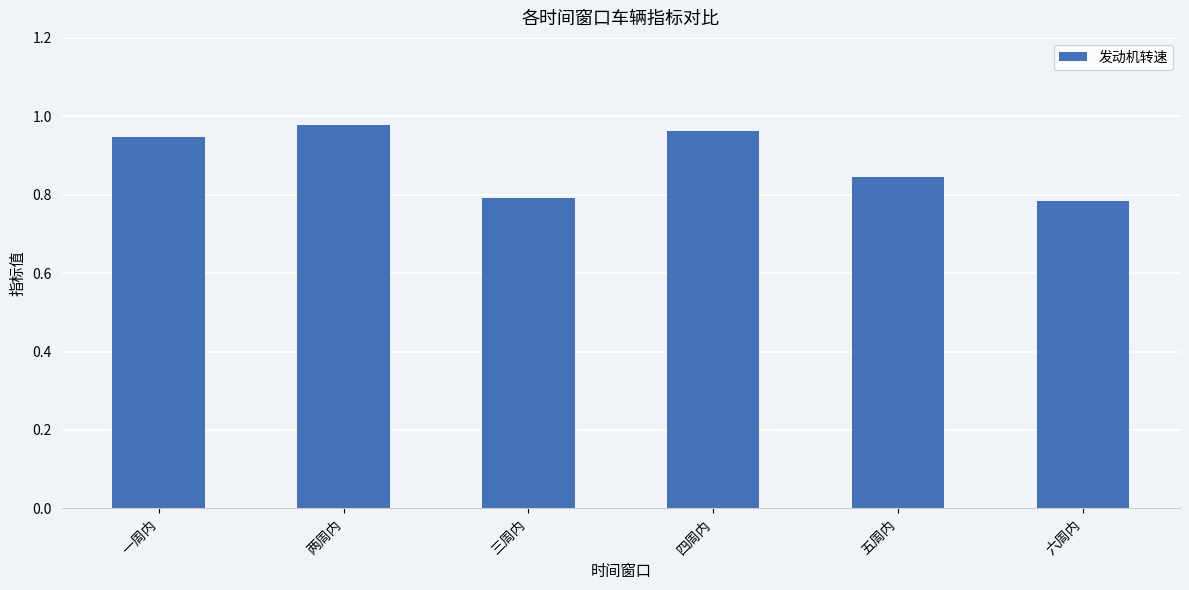

What is the label of the 4th bar from the right?

三周内